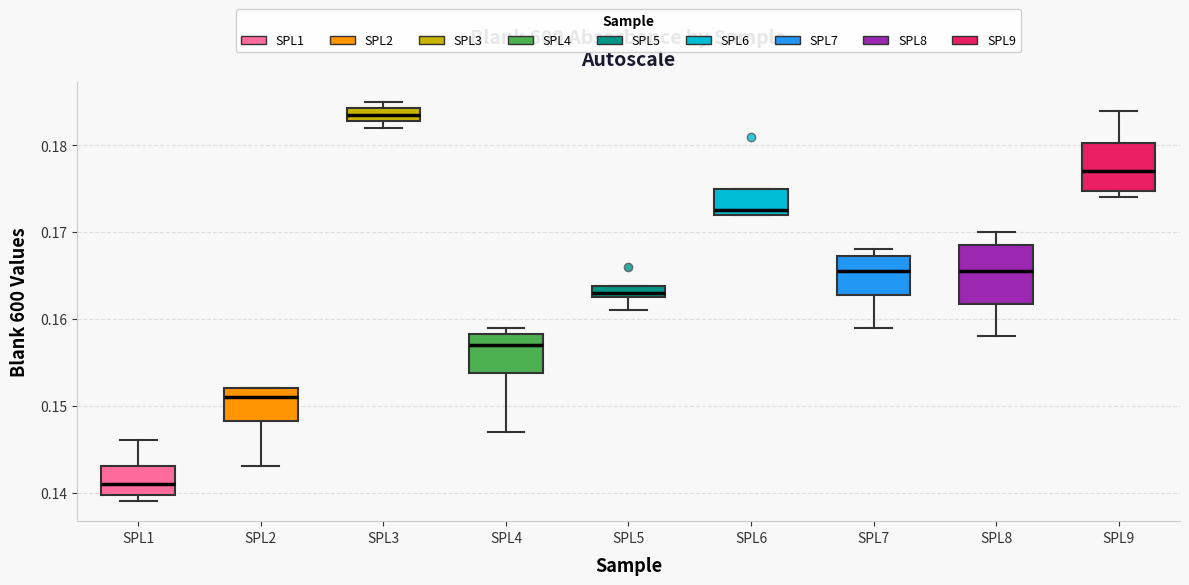

Where is the upper edge of the box for SPL5 on the y-axis? The values are not printed on the chart, so give them approximately, as read against the axis.

0.164